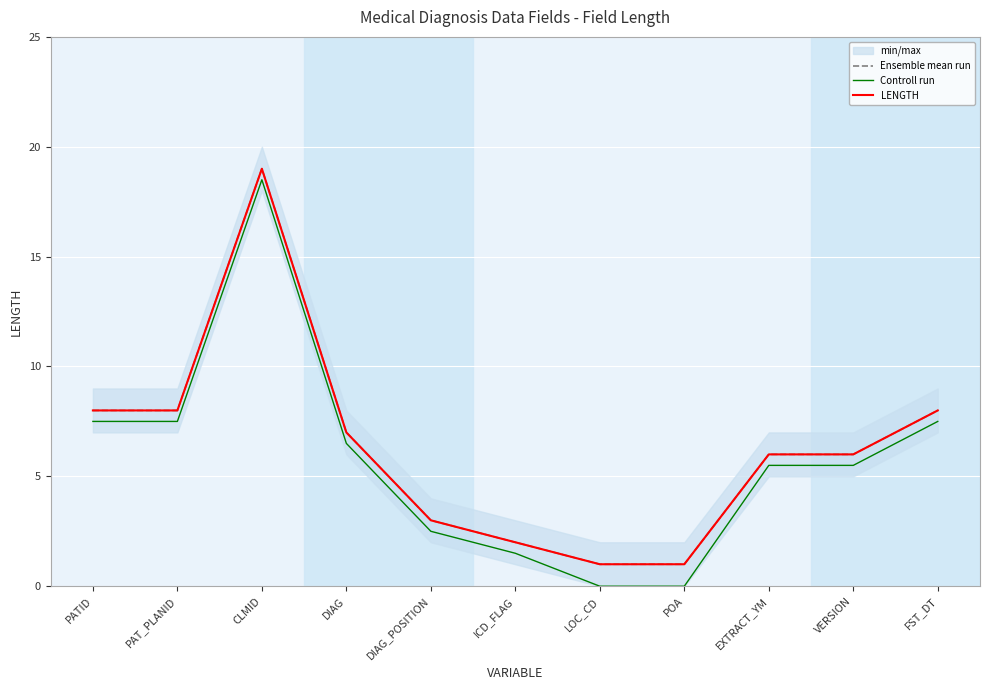

True or false: Controll run and LENGTH cross at least once.

False